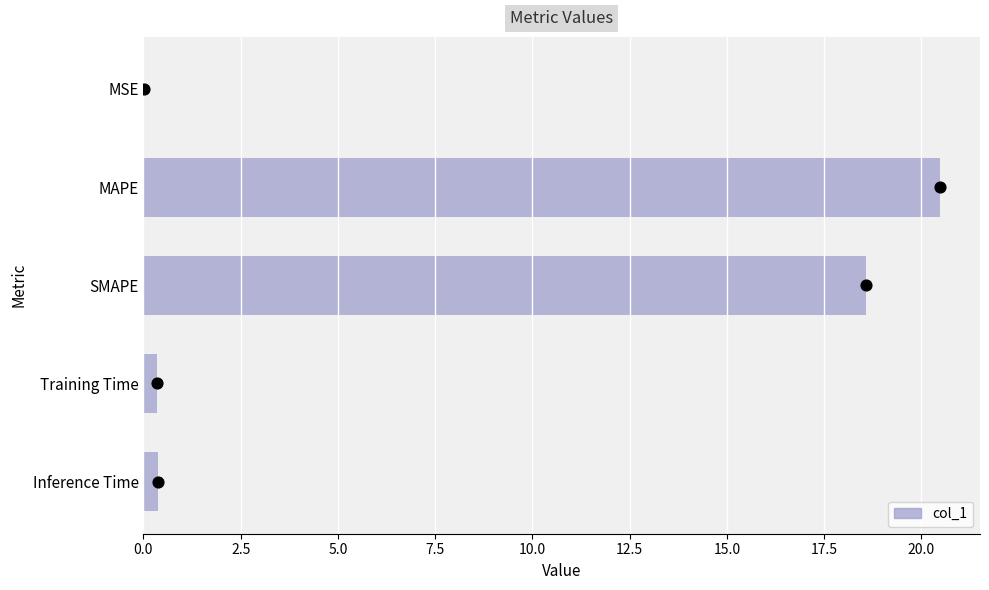

True or false: col_1 has a value of 18.6 at SMAPE.

True